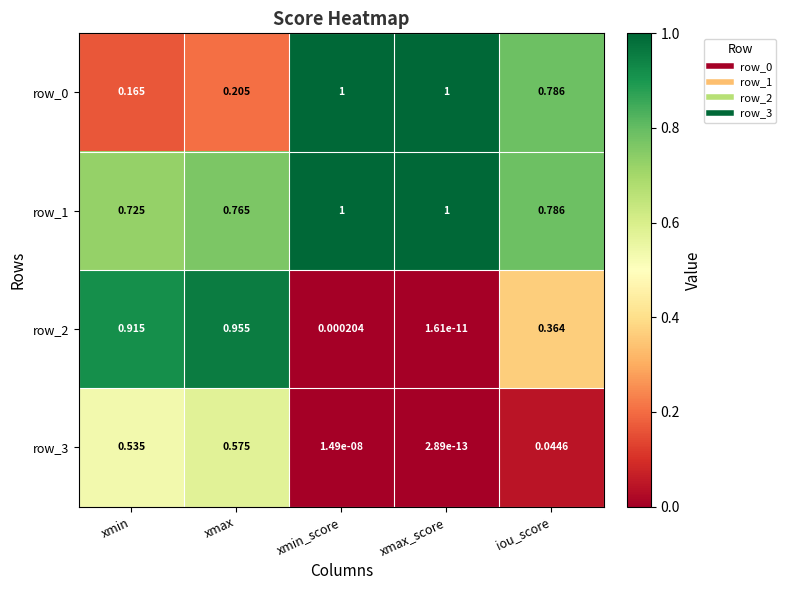

Where is row_3 nearest to the value 0?

xmax_score